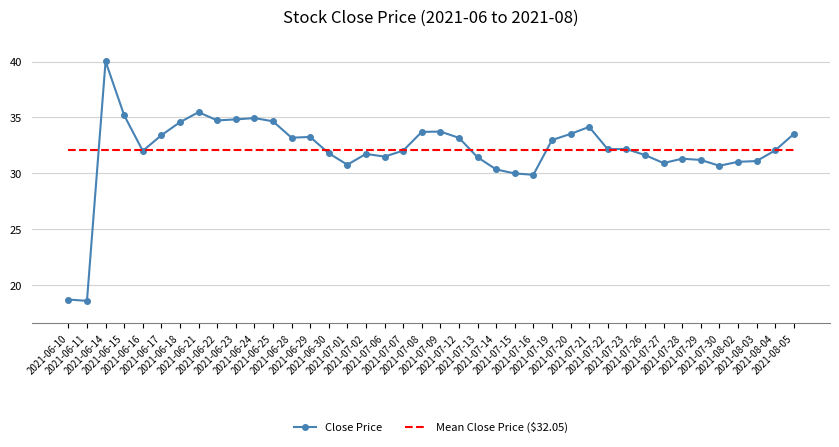

Which series has the largest range (max minus min)?

Close Price